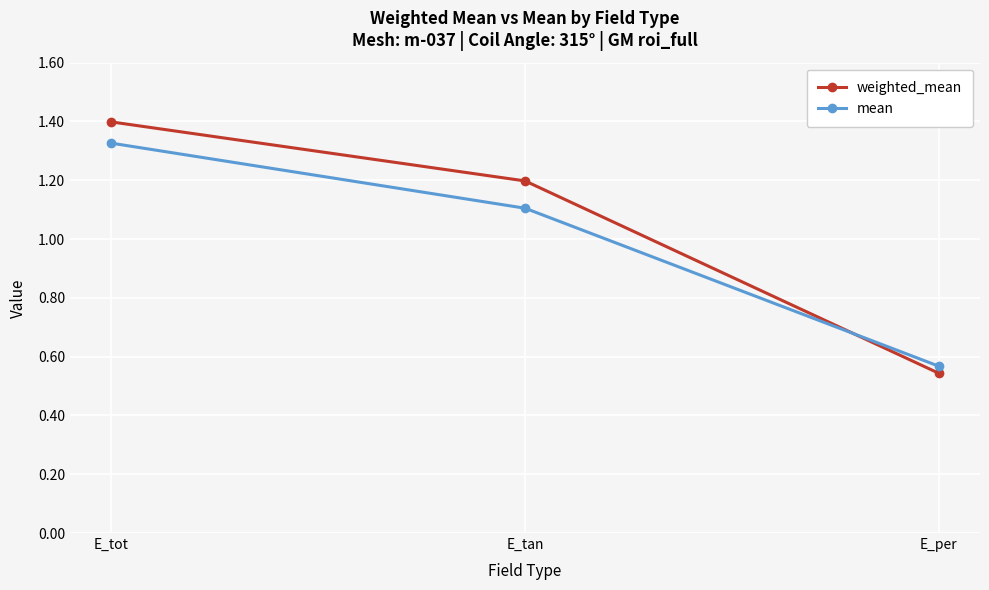

List the labels in order of mean value, smallest first.

E_per, E_tan, E_tot